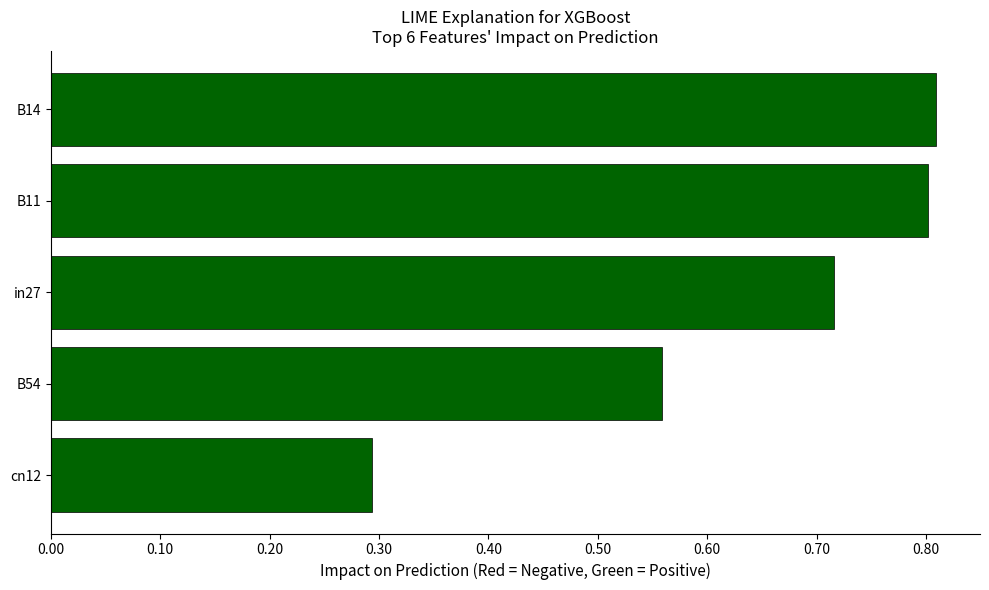

What is the smallest value displayed?

0.3